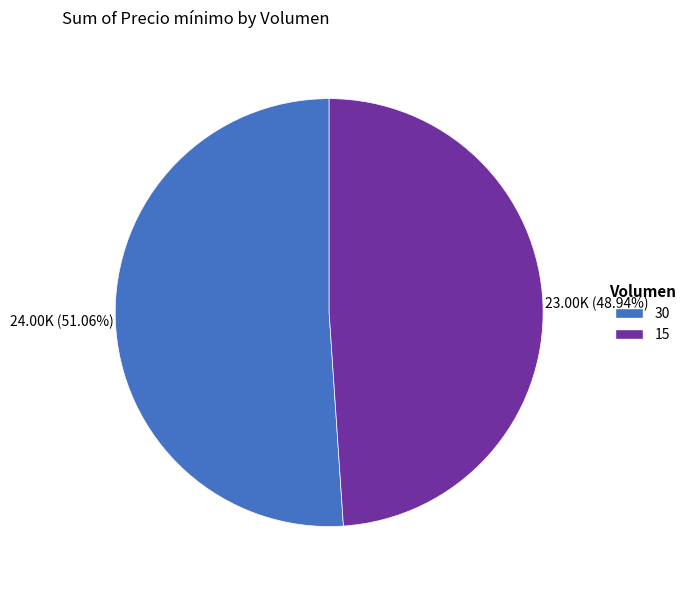

What percentage do 15 and 30 together represent?

100.0%